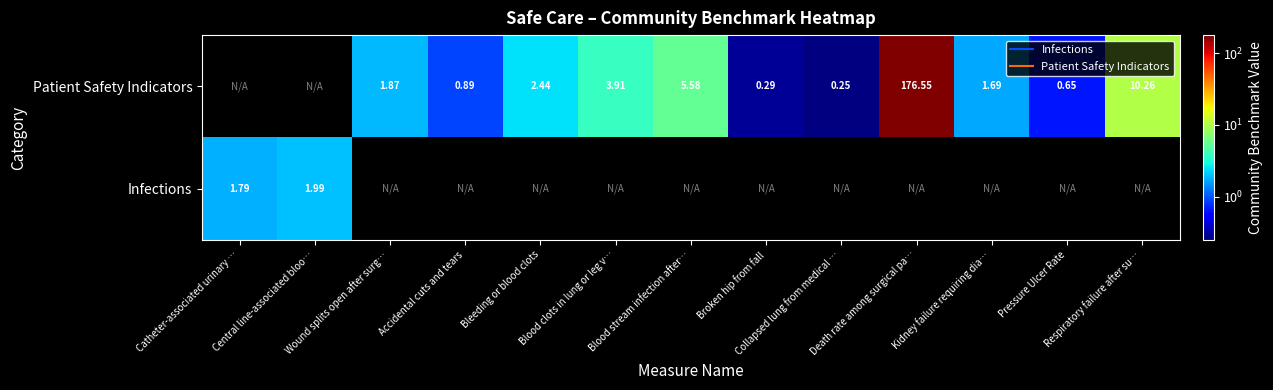

How many values in the Patient Safety Indicators series are below 1?

4